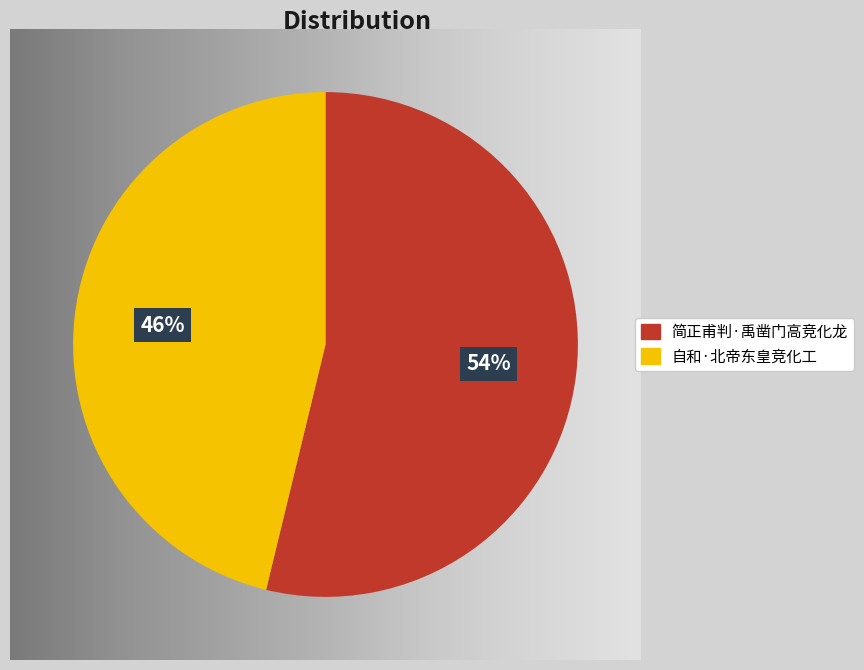

To the nearest percent, what is the average slice percentage?

50%